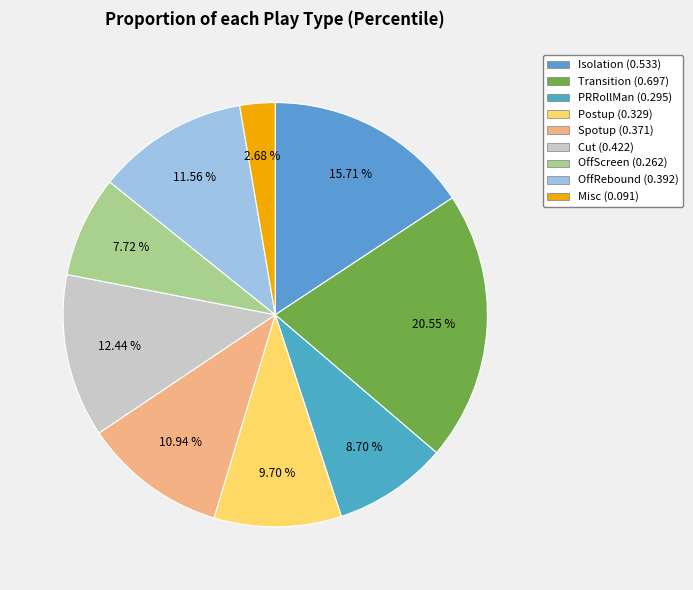

What percentage is NOT represented by Postup?

90.3%